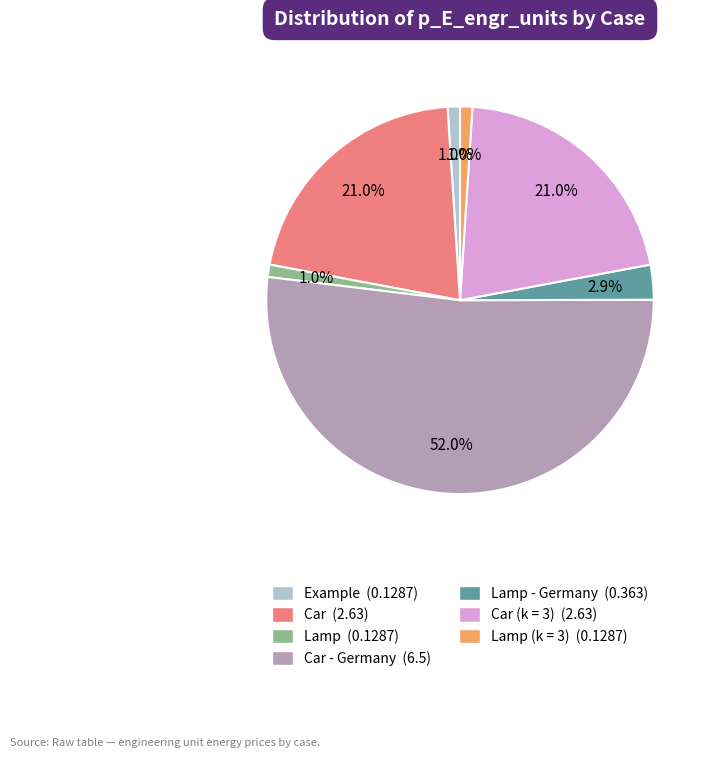

Is there any slice that represents more than half of the pie?

Yes